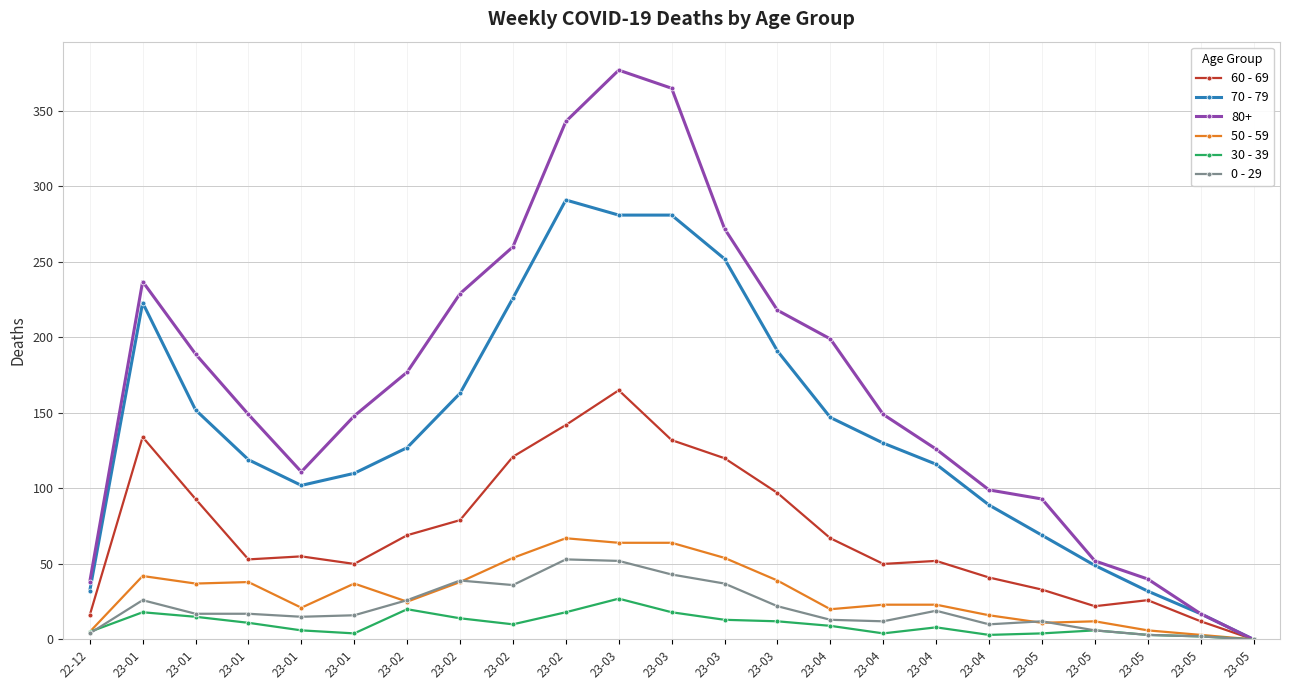

Which category has the highest value in the 0 - 29 series?

23-02